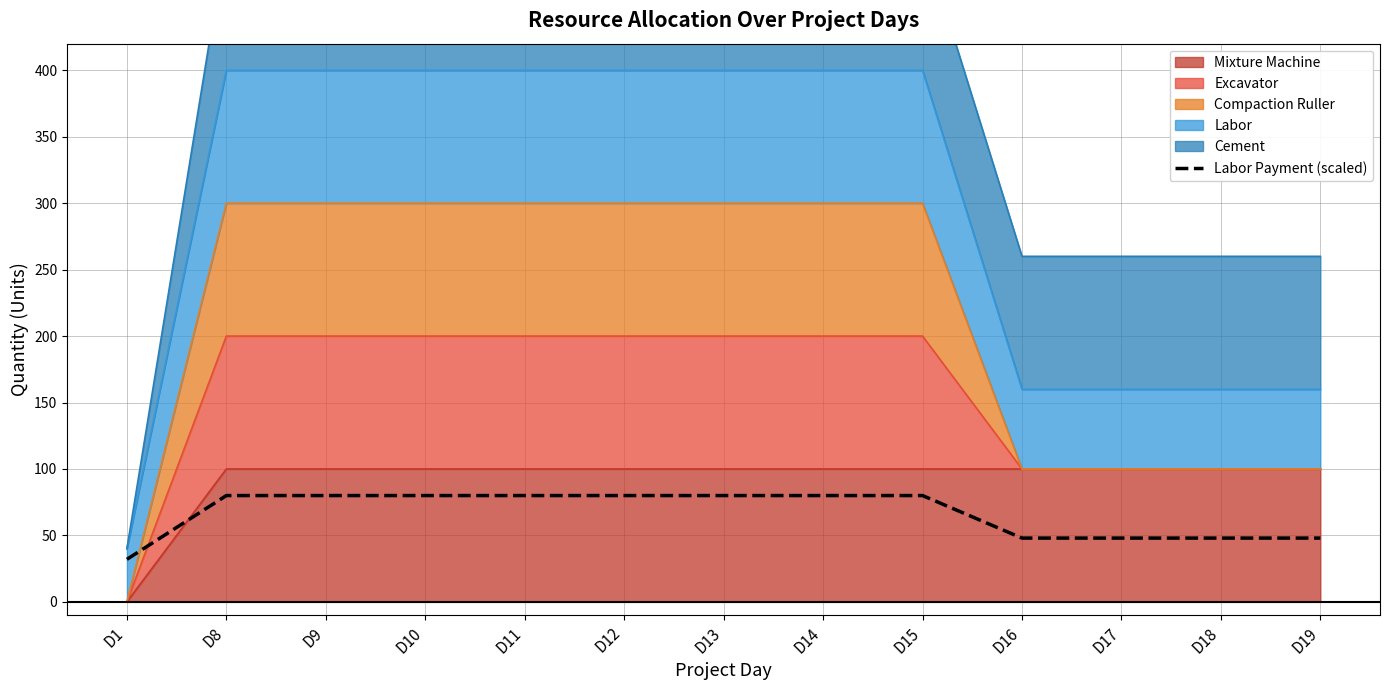

Where is the data nearest to the value 56?

D16